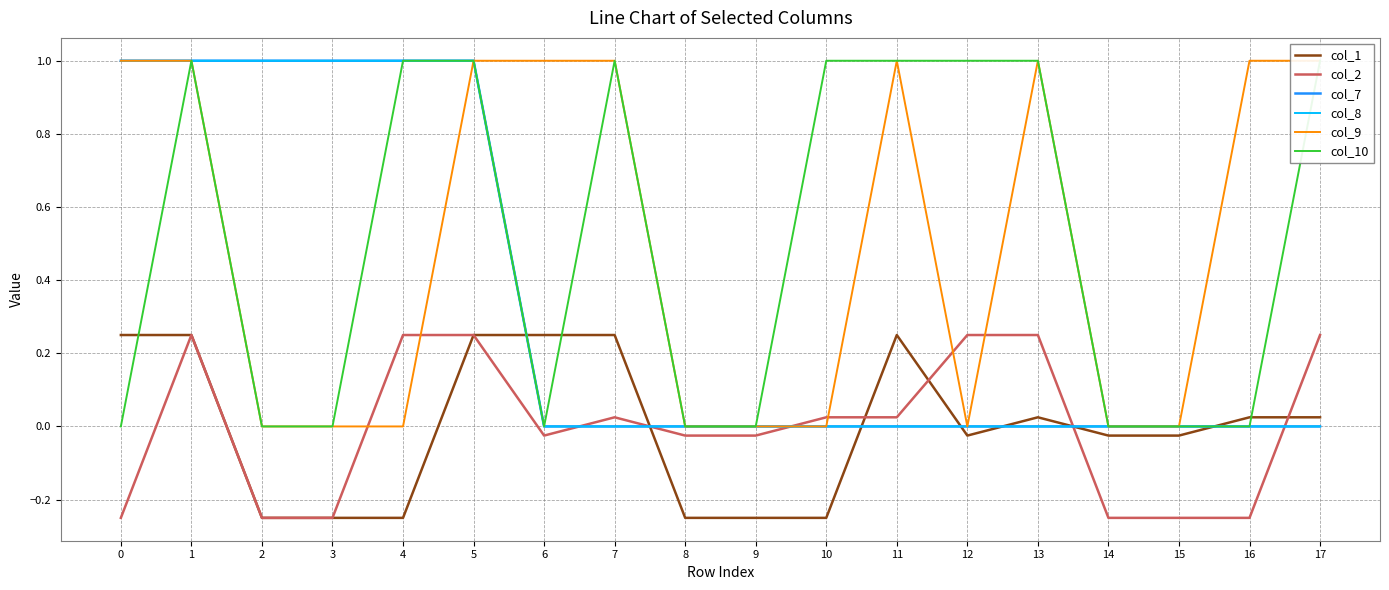

Which series changed the most between 6 and 10?

col_9